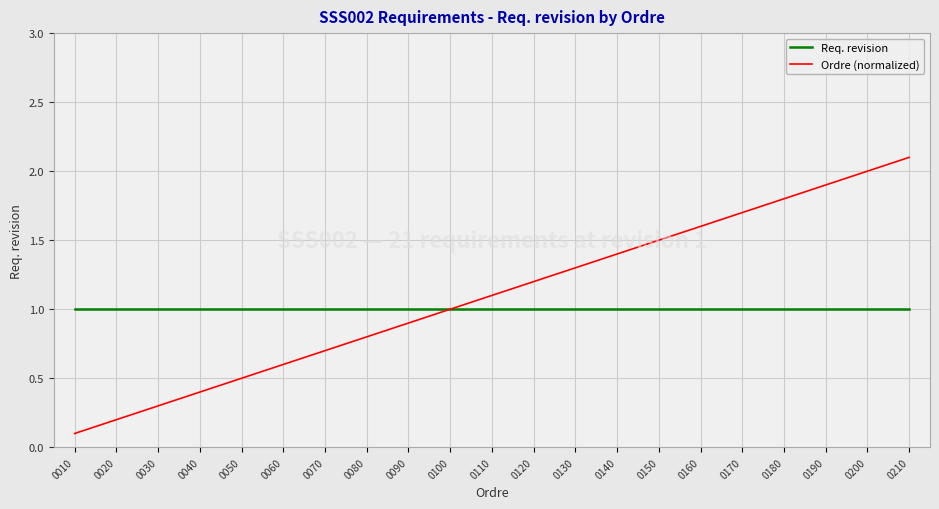

What value does the Ordre (normalized) series have at 0030?

0.3